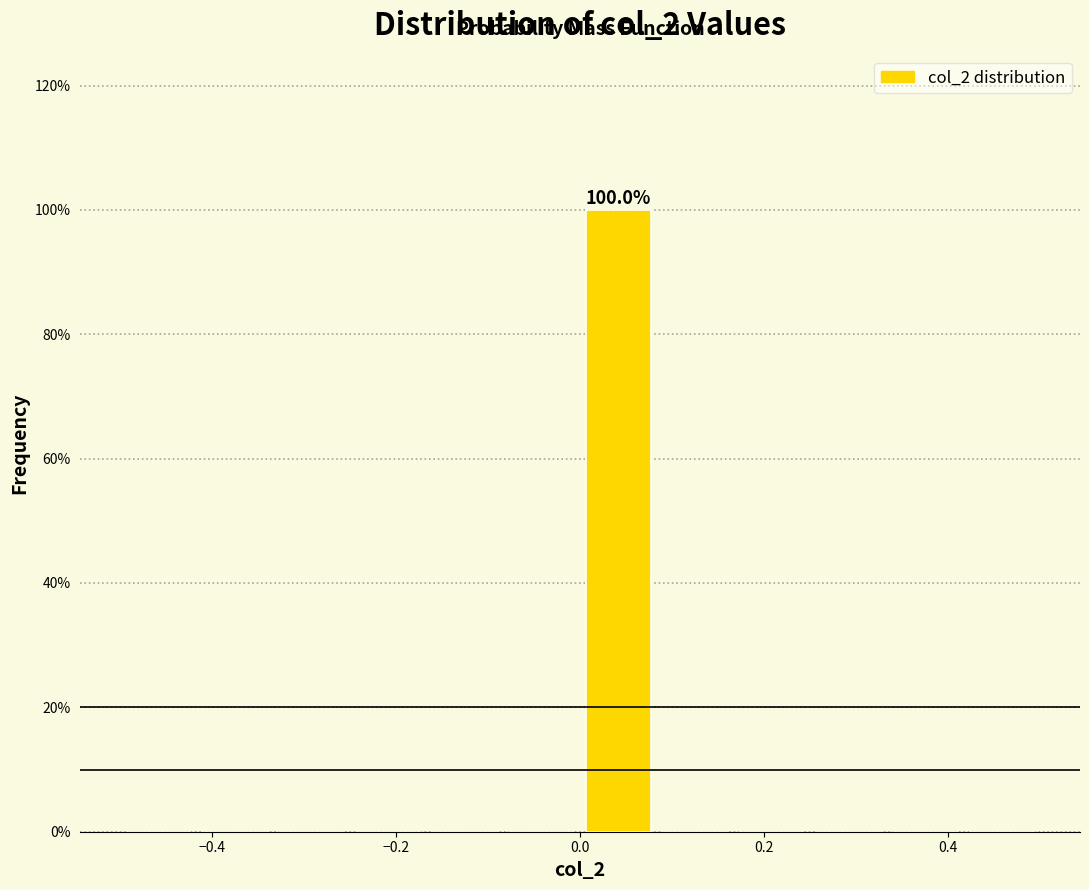

Over which range of the x-axis is the bar tallest?

0.00 to 0.08